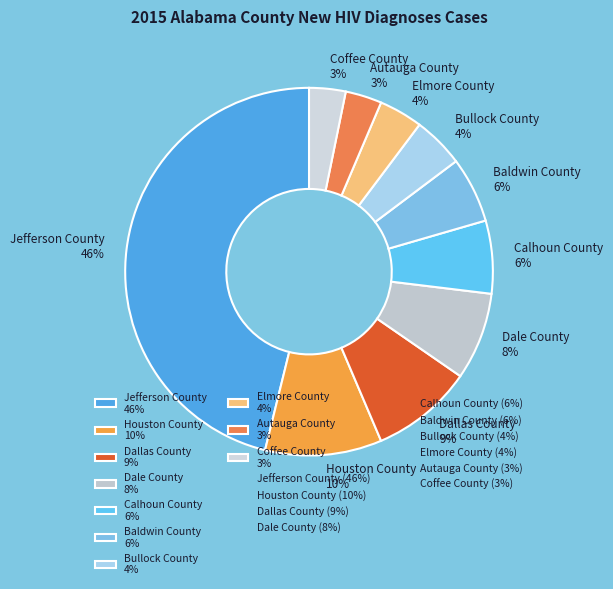

To the nearest percent, what is the difference between the Dallas County 9% and Houston County 10% slice percentages?

1%